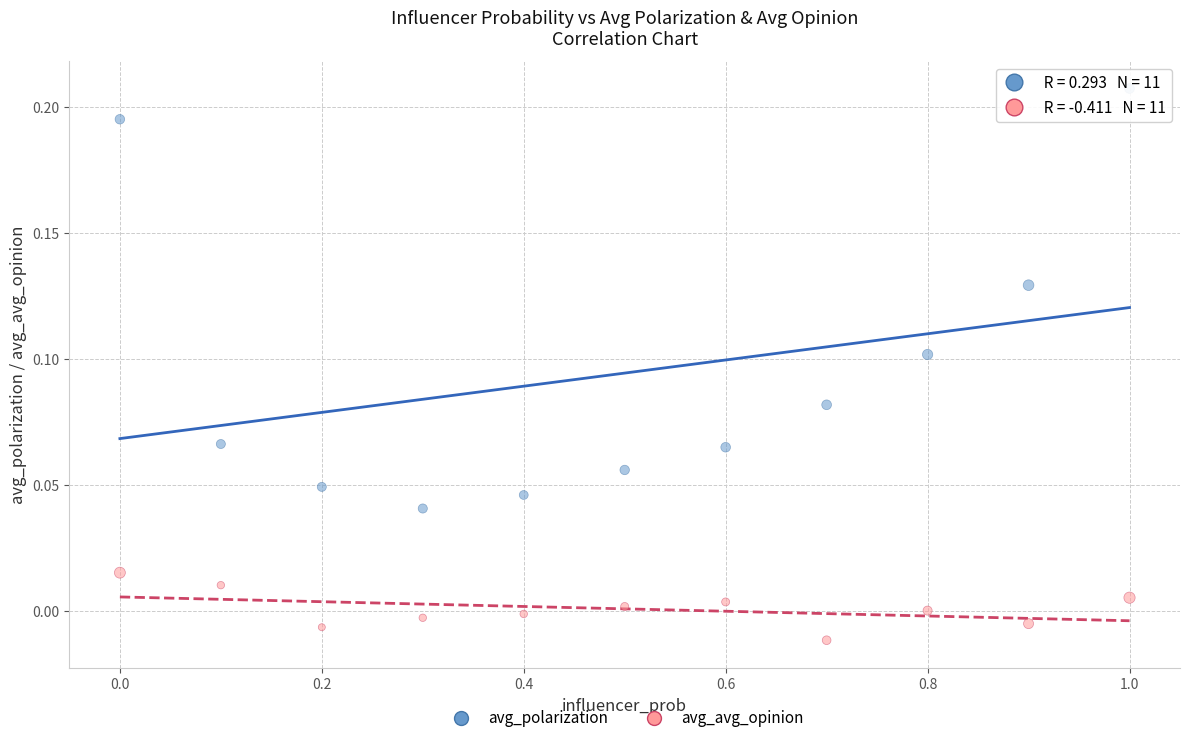

Which series contains the highest Y value?

avg_polarization